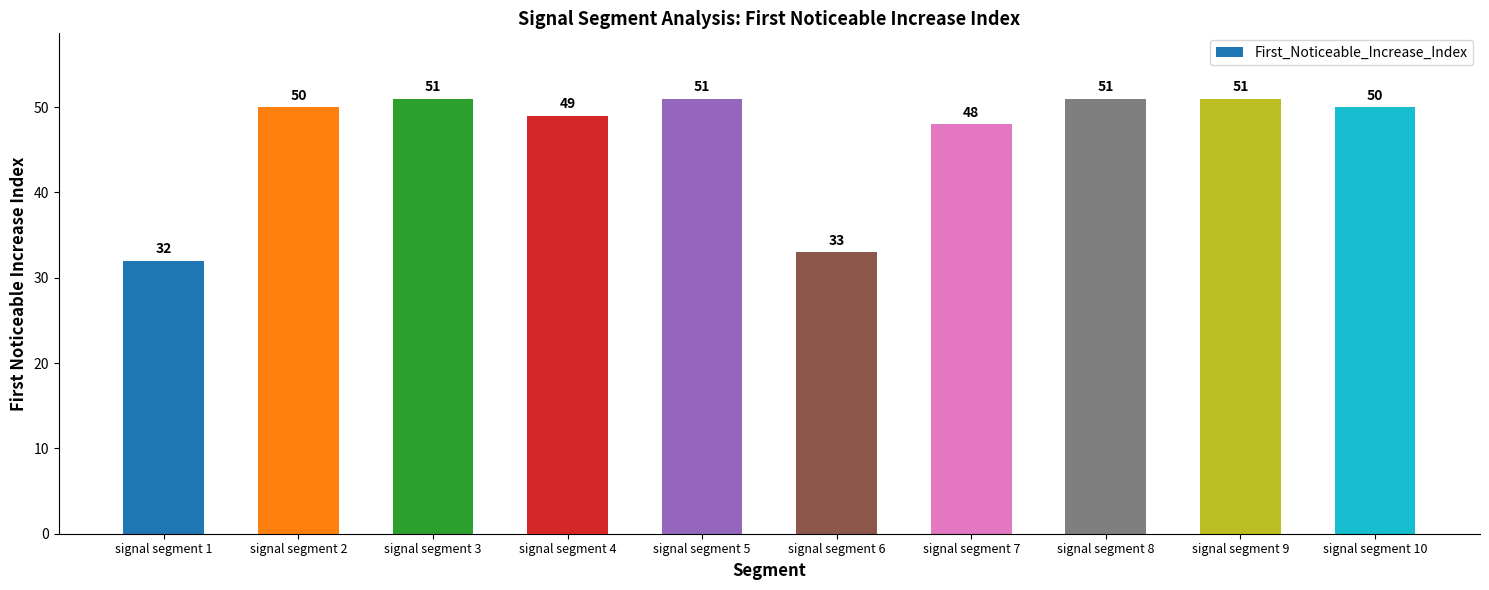

How many data points are less than 50?

4